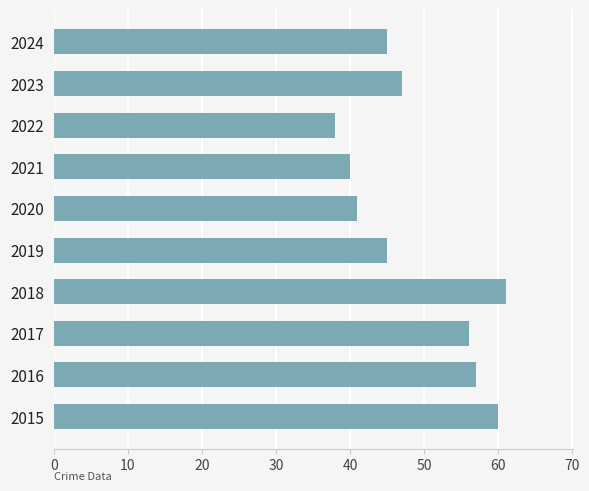

Is it true that the value at 2021 is 55?

False